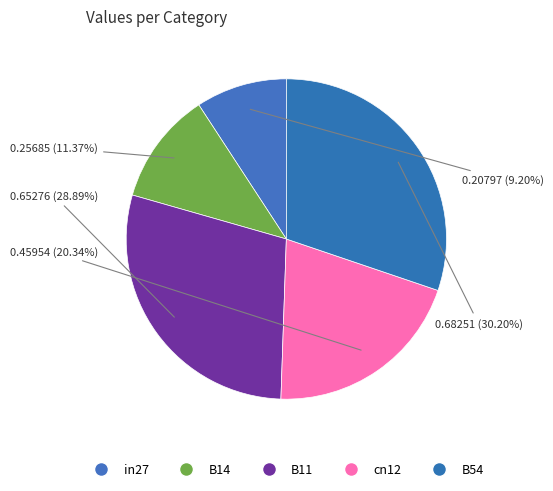

True or false: B14 accounts for 24% of the total.

False